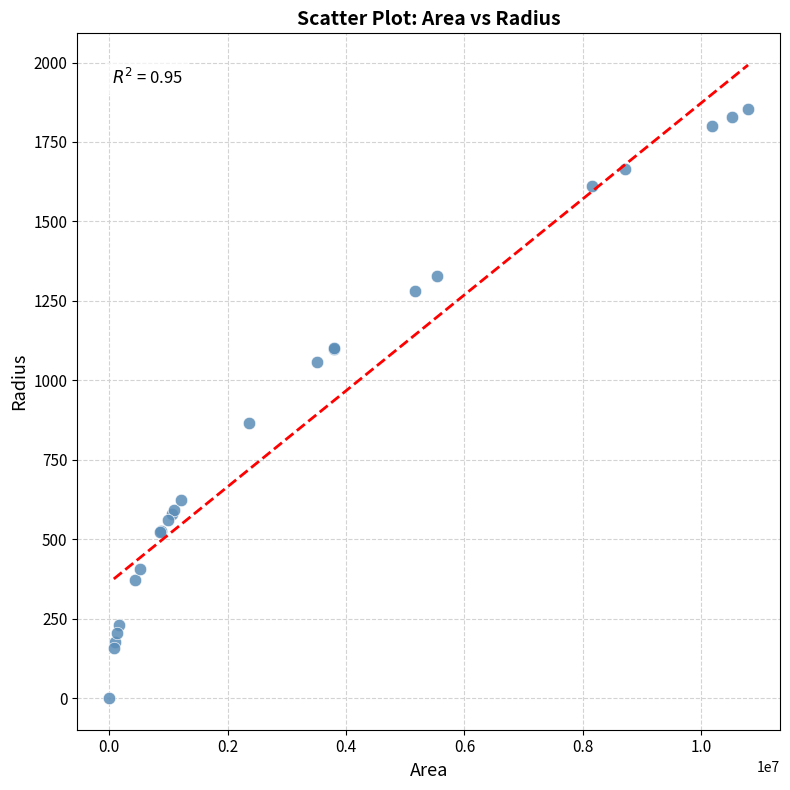

What Y value in the scatter plot is closest to 926?

866.4